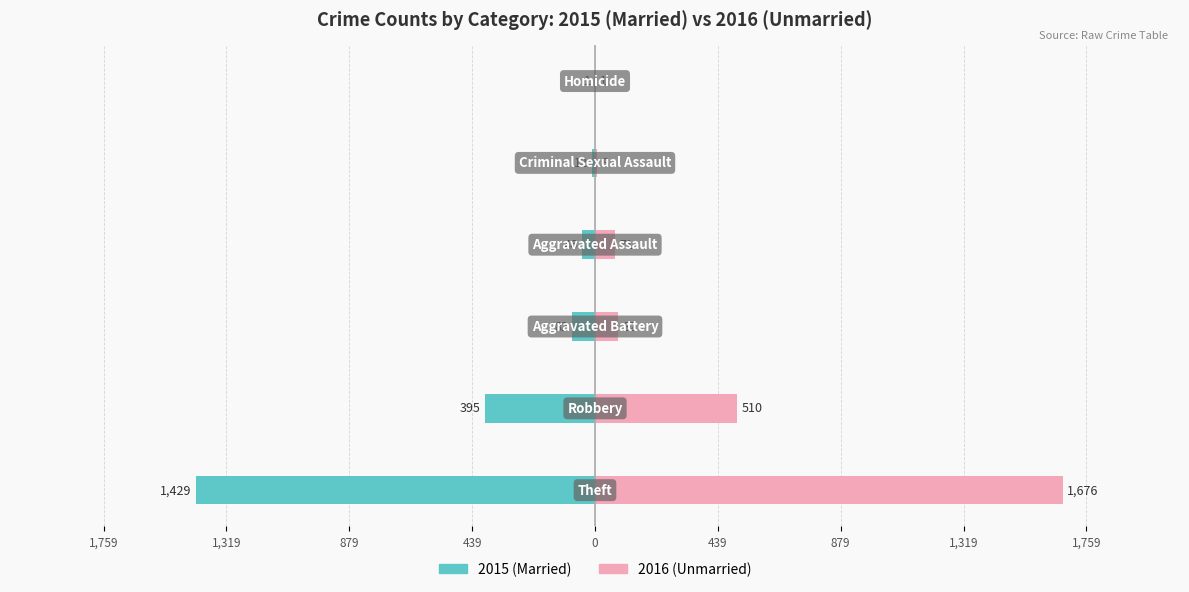

What is the maximum value for Unmarried?

1676